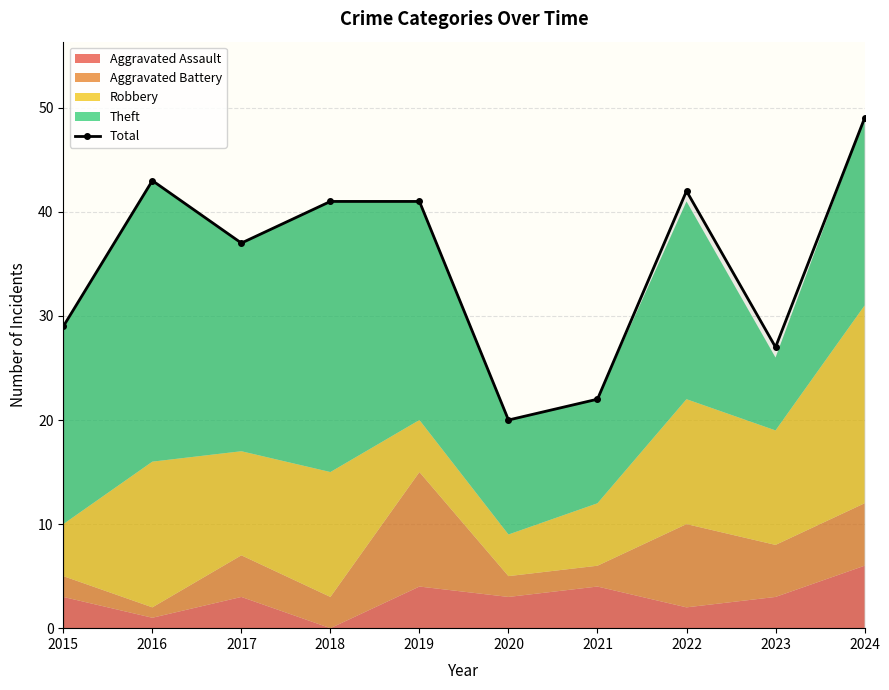

Reading right to left, transcribe all the data shown in this chart.

49	27	42	22	20	41	41	37	43	29